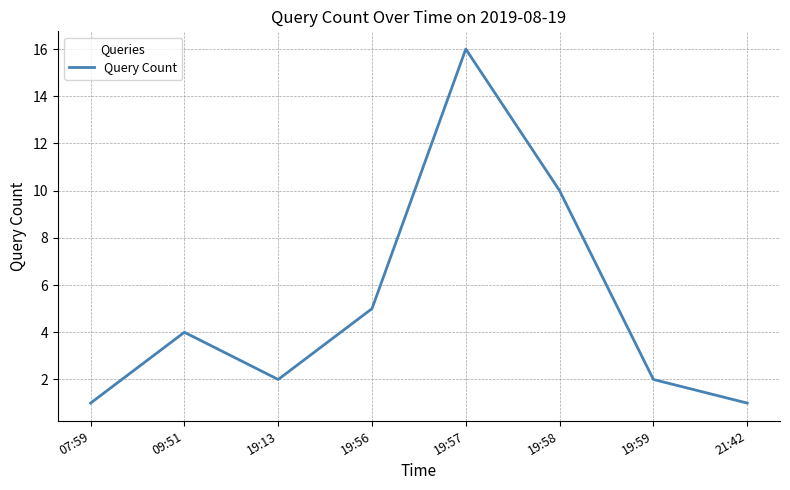

At which label is the value closest to 8?

19:58